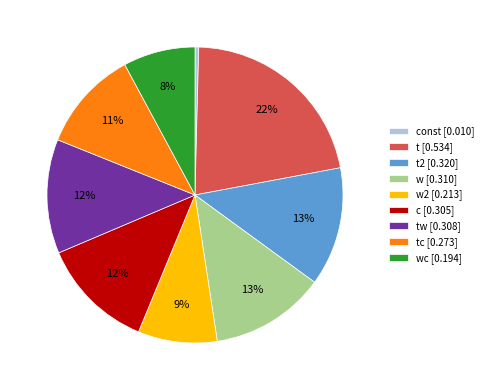

What percentage is the t [0.534] slice, to the nearest percent?

22%